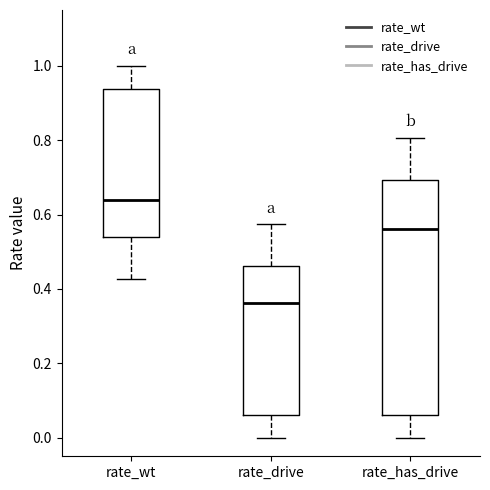

Where is the upper edge of the box for rate_drive on the y-axis? The values are not printed on the chart, so give them approximately, as read against the axis.

0.46